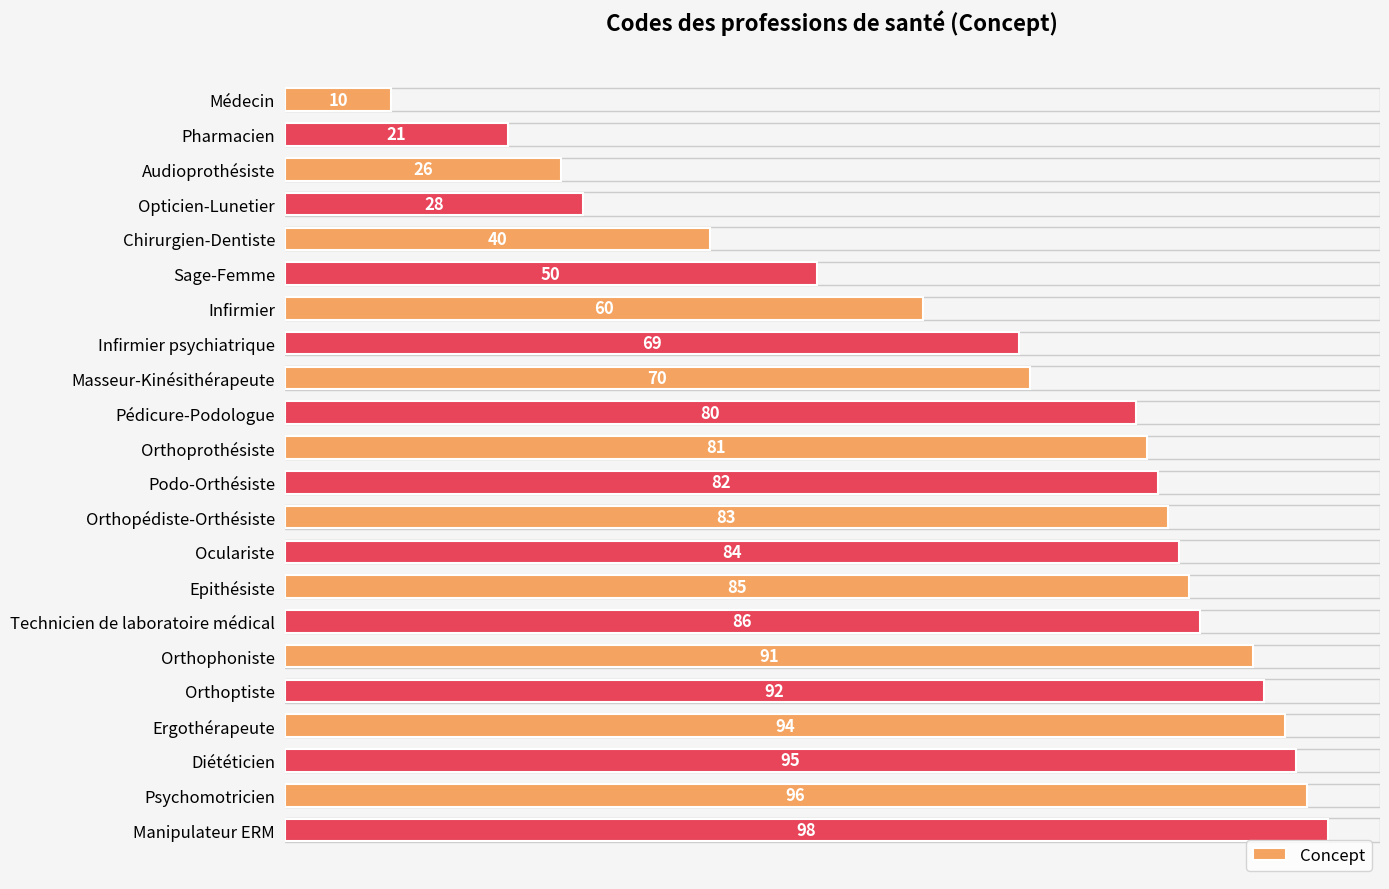

What is the difference between the second highest and second lowest values?

75